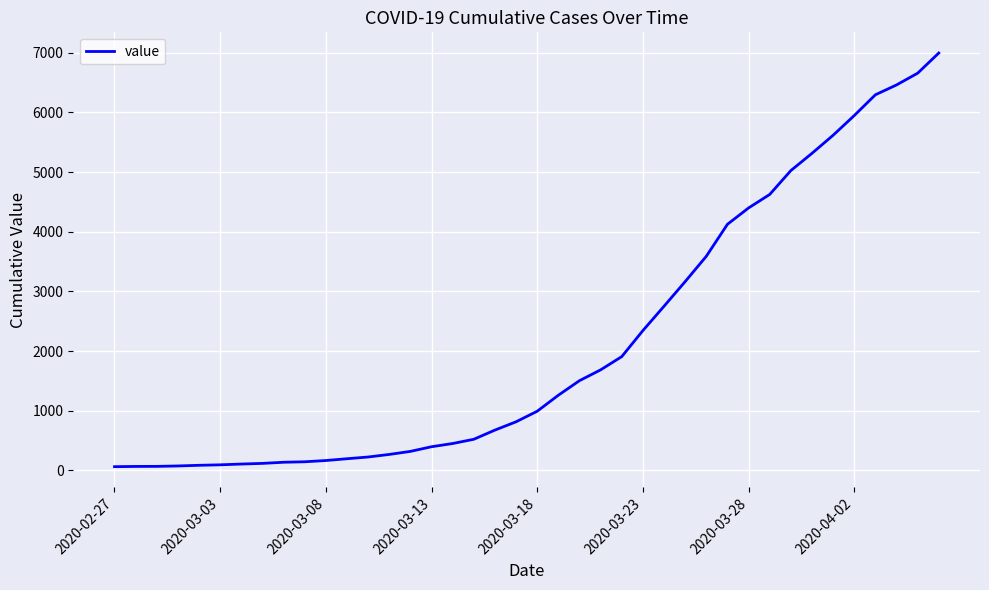

What is the difference between the second highest and minimum values?

6593